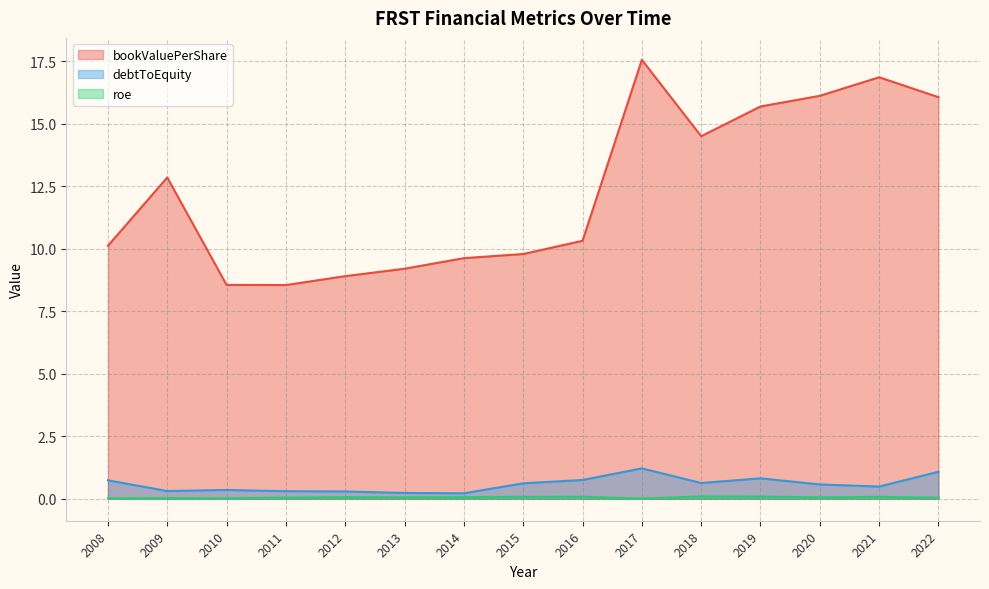

How many interior local peaks does the bookValuePerShare series have?

3